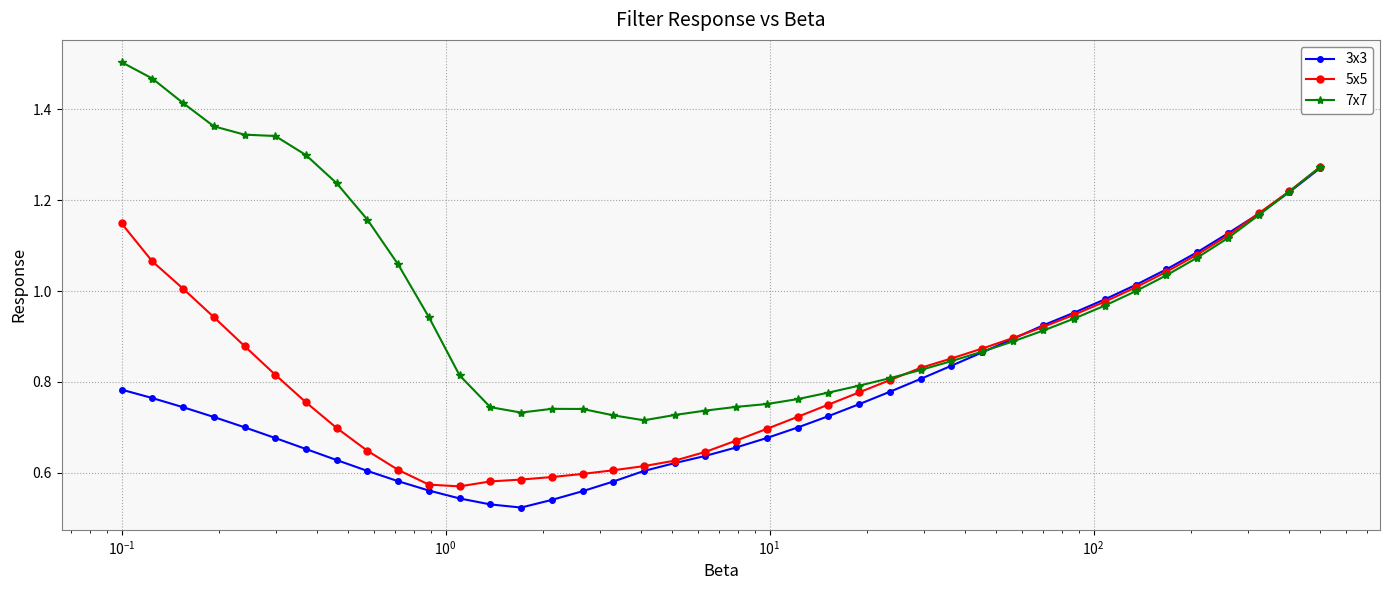

Count the number of categories in the chart.

40